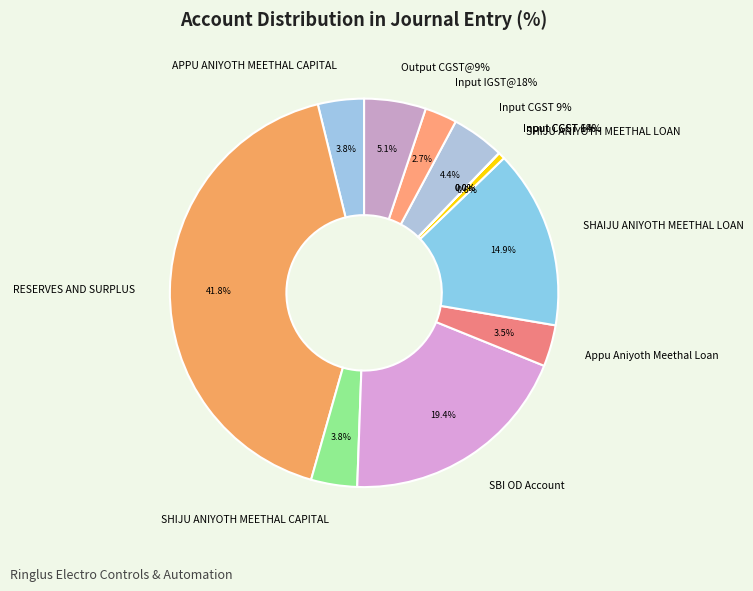

Combined, do SHAIJU ANIYOTH MEETHAL LOAN and Input CGST 9% account for over 50%?

No